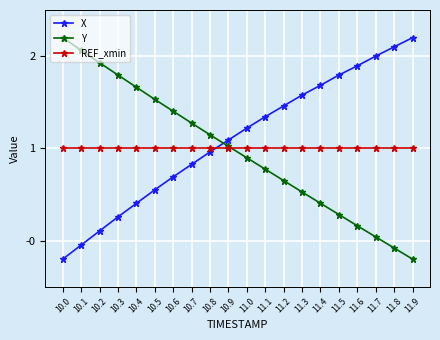

What is the minimum value shown in the chart?

-0.2